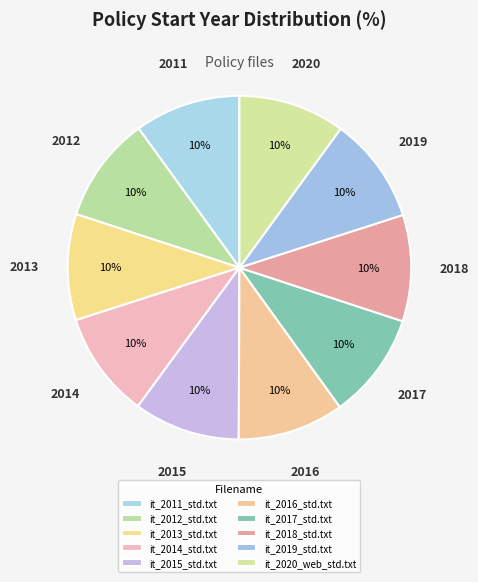

How many slices are in this pie chart?

10